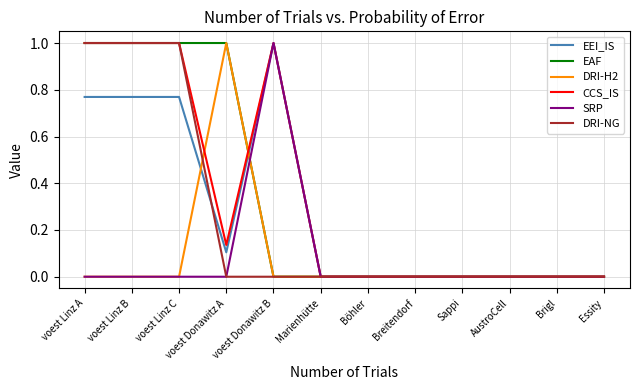

What position from the right is voest Donawitz B?

8